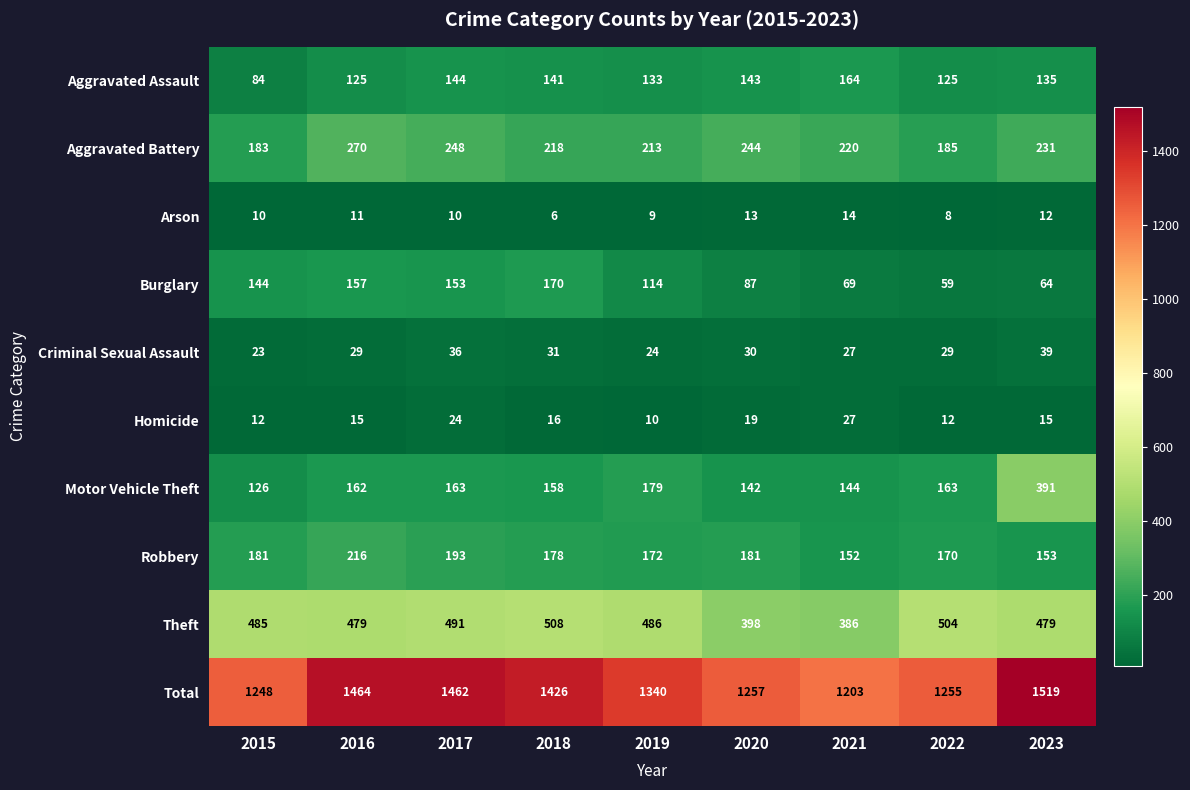

At which label does Burglary first exceed 114?

2015